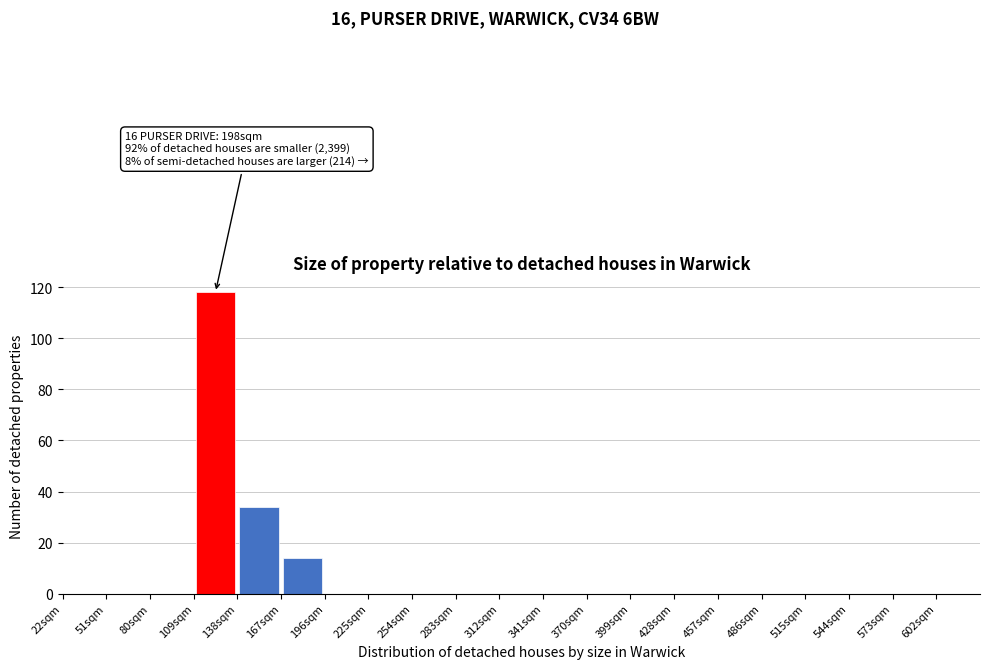

Which range on the x-axis has the tallest bar?

109 to 138